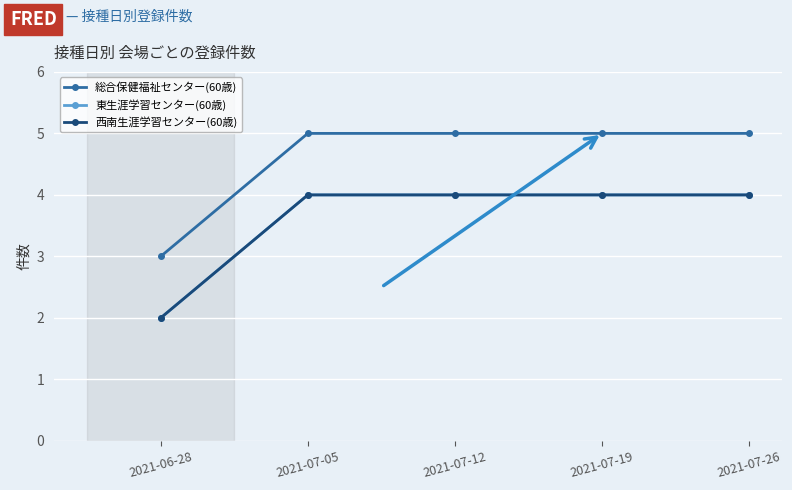

True or false: 東生涯学習センター(60歳) and 西南生涯学習センター(60歳) cross at least once.

False